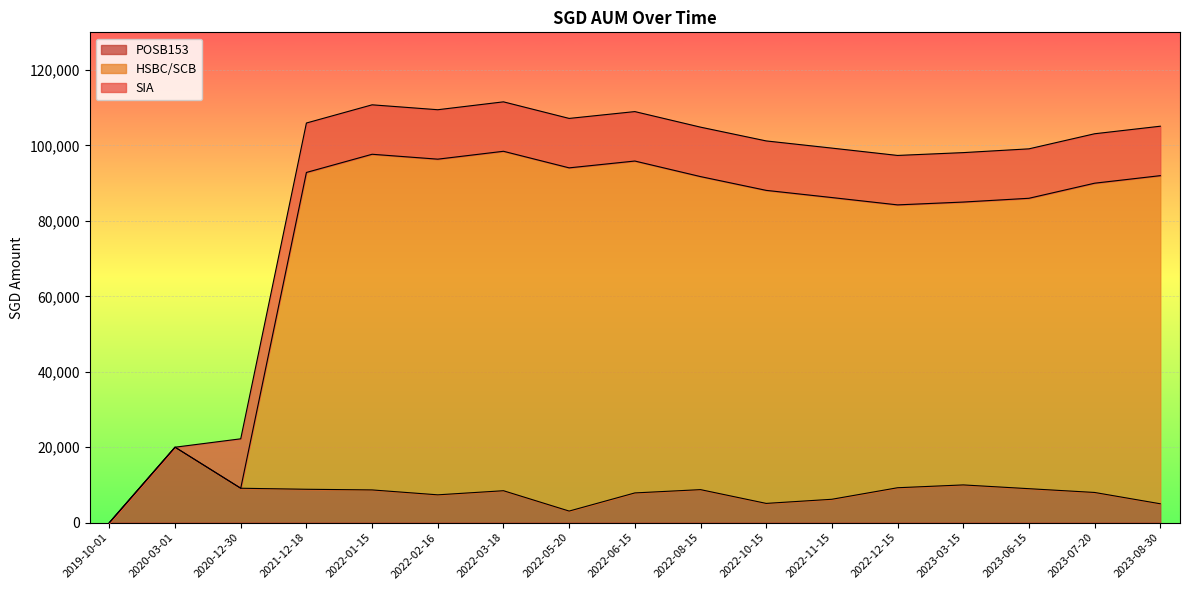

Which has a higher value, 2023-08-30 or 2021-12-18?

2021-12-18